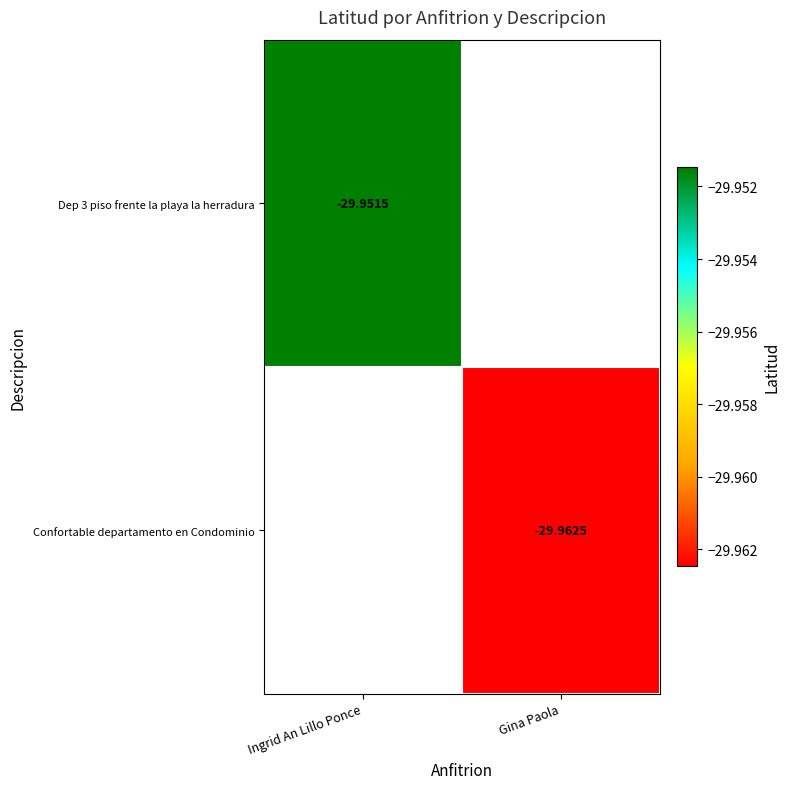

Is the value of Confortable departamento en Condominio at Gina Paola greater than the value of Dep 3 piso frente la playa la herradura at Ingrid An Lillo Ponce?

No